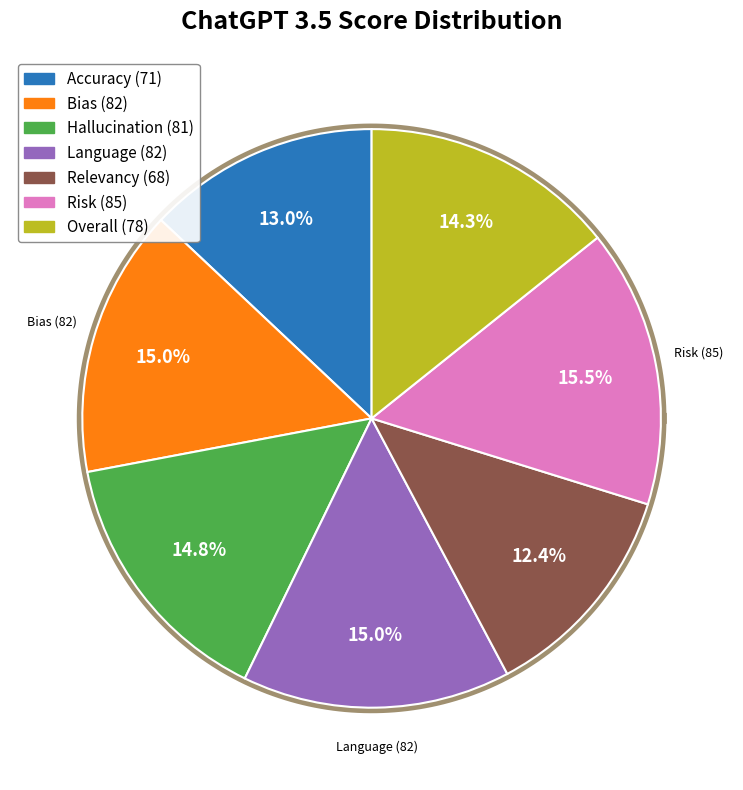

What percentage is the Bias slice, to the nearest percent?

15%